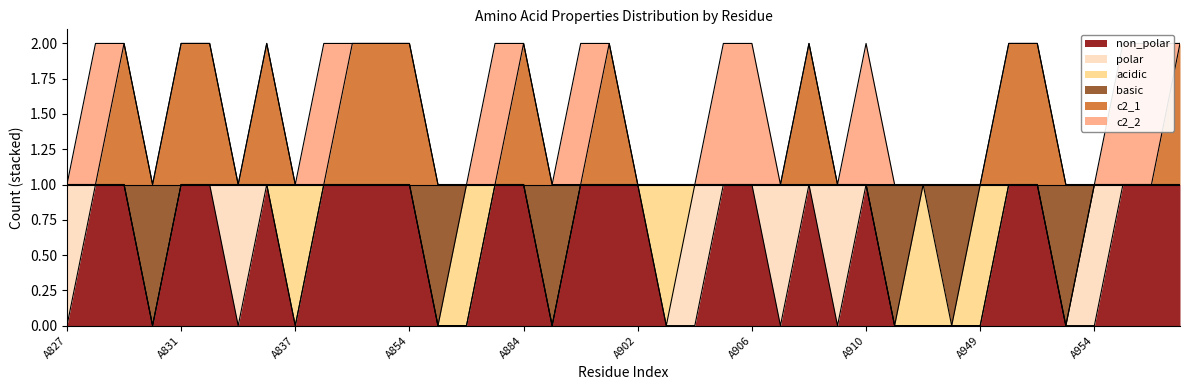

True or false: non_polar has a value of 1 at A955.

False